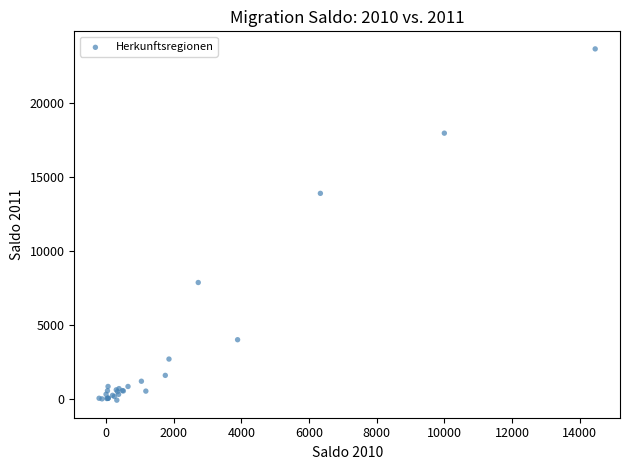

What Y value in the scatter plot is closest to 11791?

13900